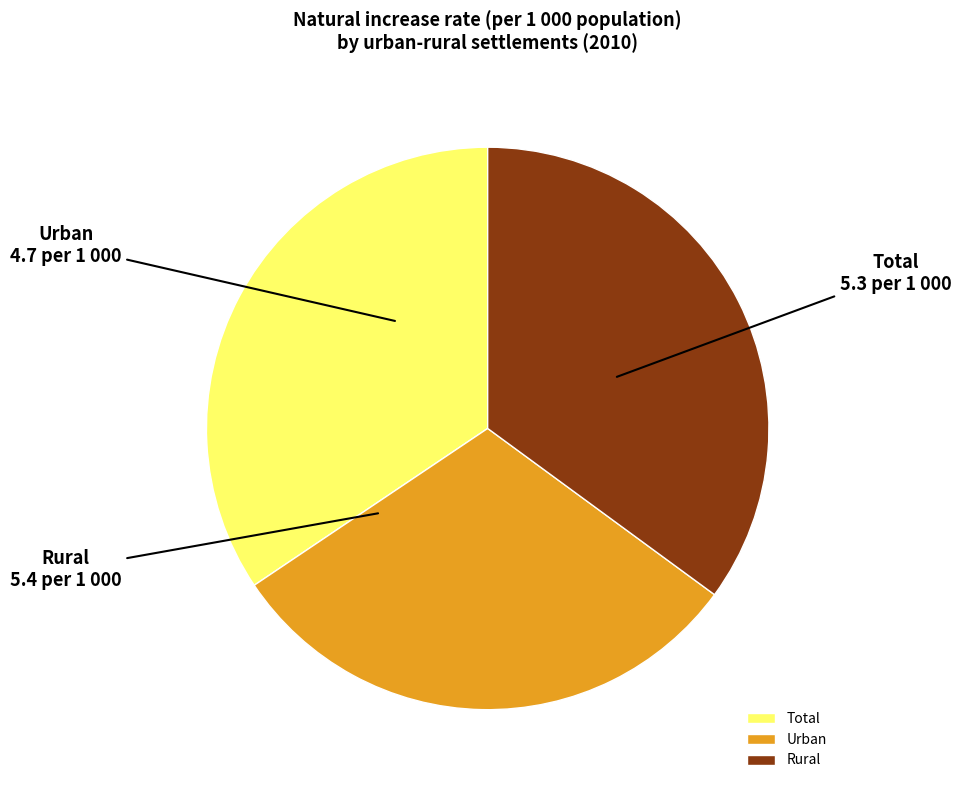

How many segments does this pie chart have?

3